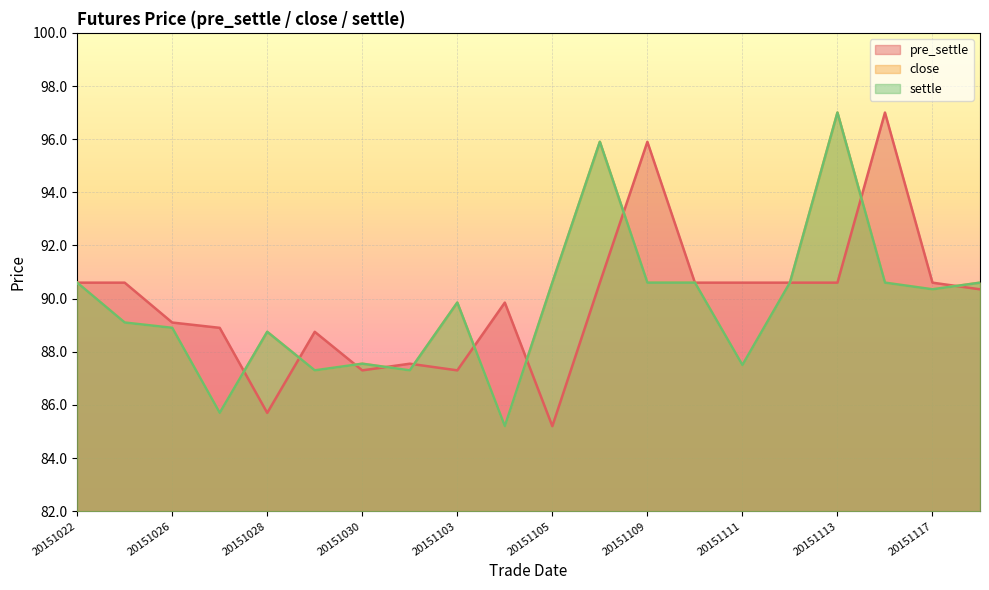

What is the minimum value for pre_settle?

85.2